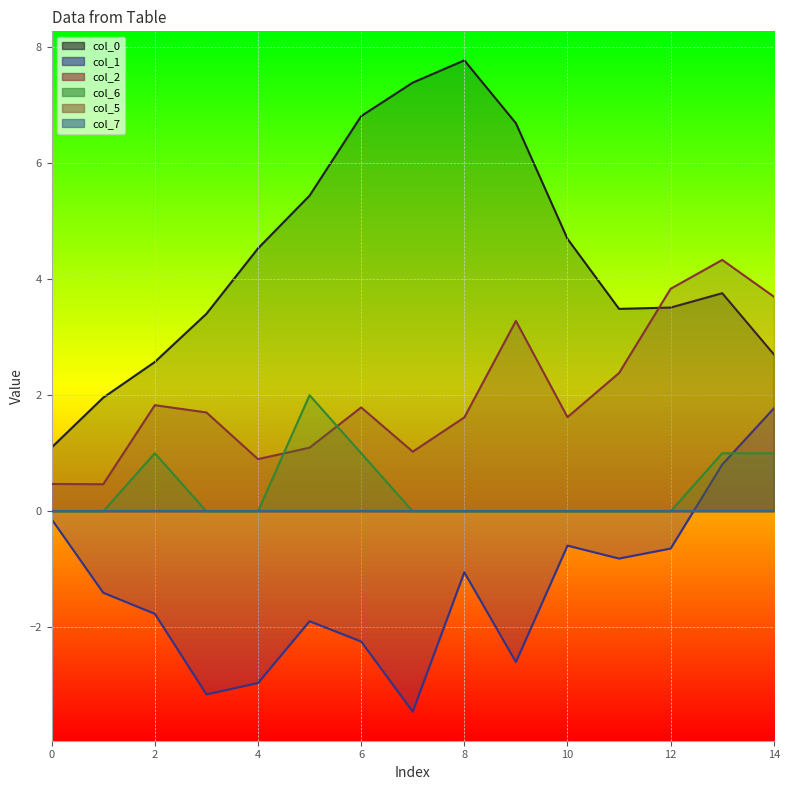

How many data points does each series have?

15